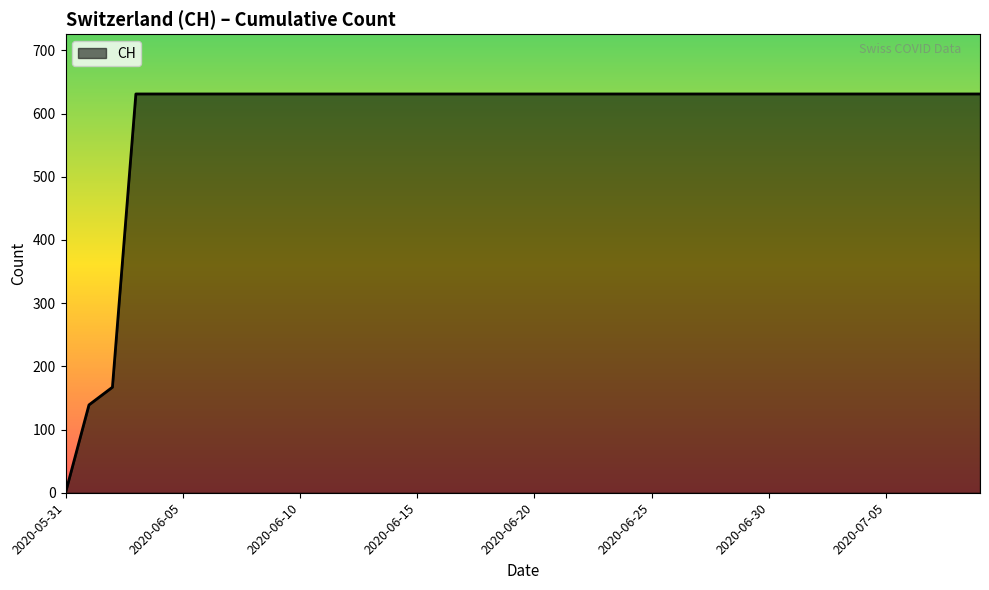

What is the greatest value displayed?

631